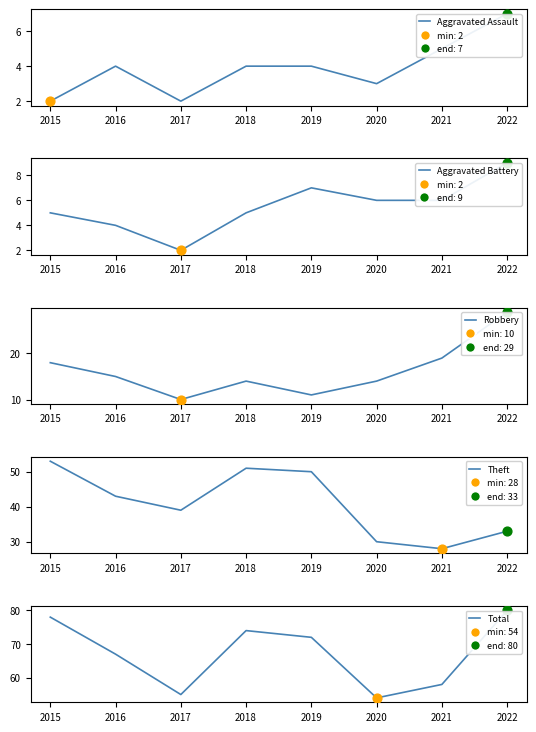

Which series has the largest total across all categories?

Total